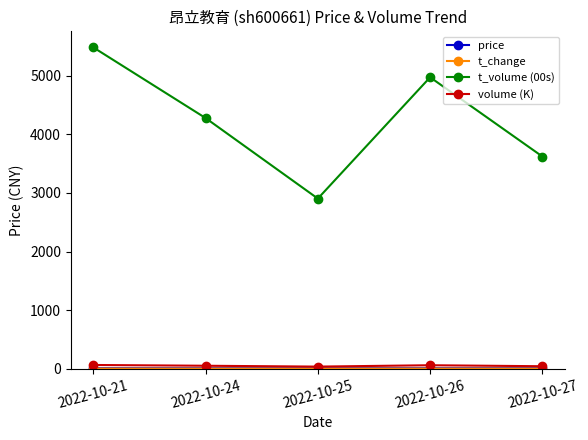

What is the value of the t_volume (00s) point at the 4th from the left?

4975.0